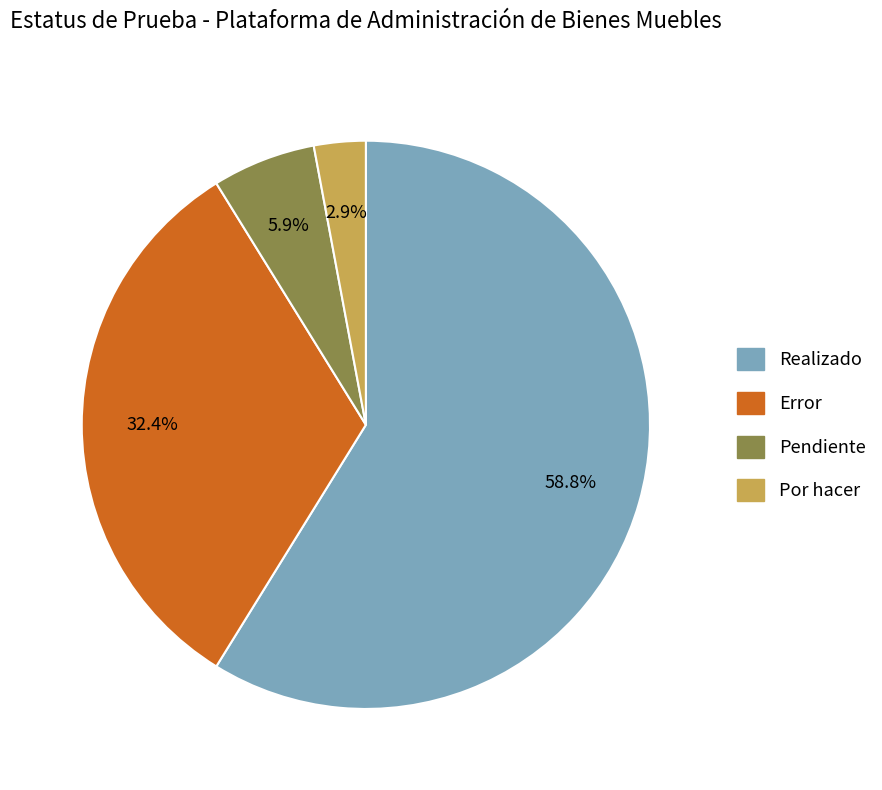

Is it true that Realizado is 59% of the pie?

True